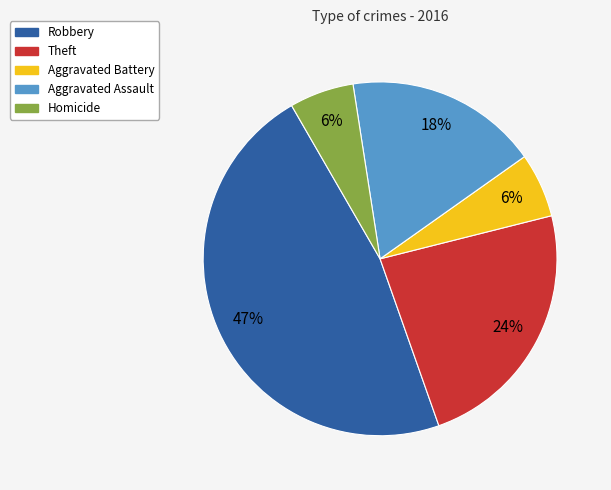

What is the largest slice in the pie chart?

Robbery